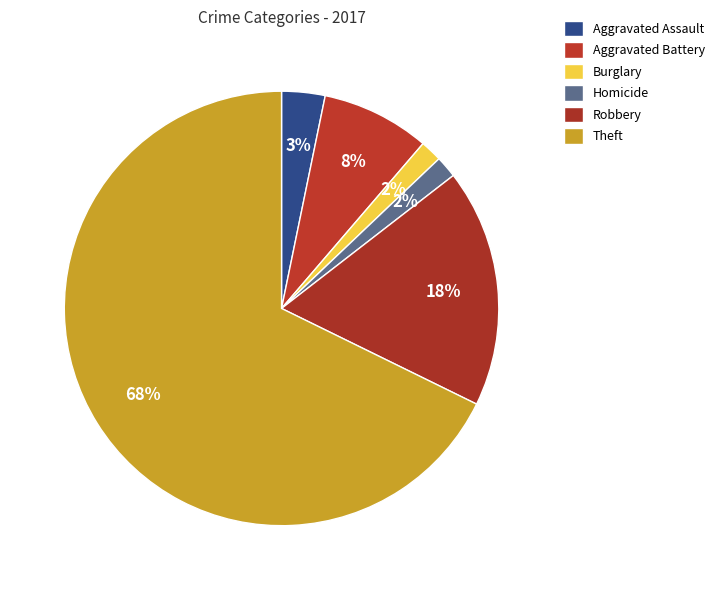

To the nearest percent, what is the difference between the Burglary and Theft slice percentages?

66%